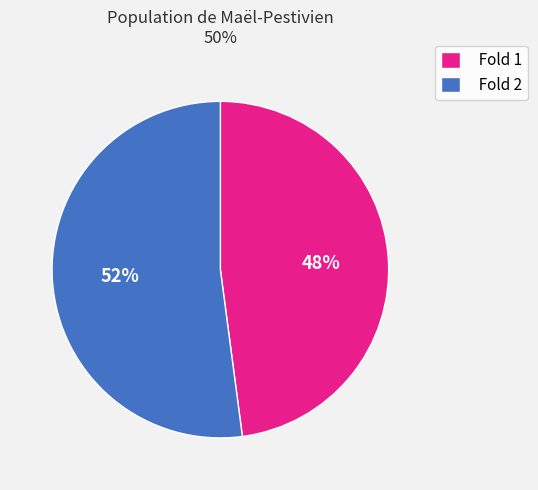

To the nearest percent, what percentage of the pie is Fold 2?

52%